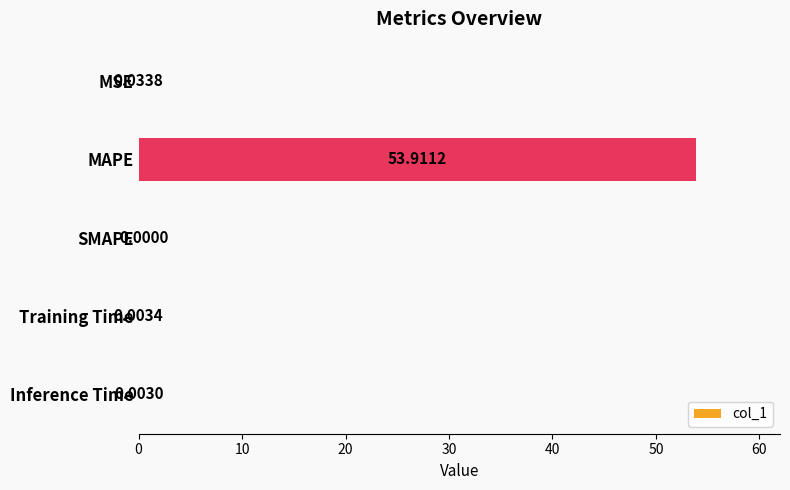

What is the greatest value displayed?

53.9